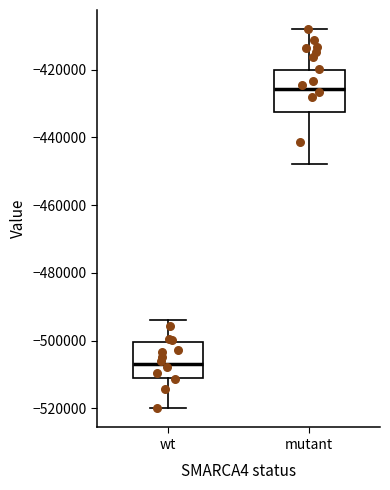

Reading left to right, read every box against the y-axis: the position of its median line, the range the box covers, and the ends of its whiskers. The values are not printed on the chart, so give them approximately, as read against the axis.

wt: median -508000, box -512000 to -500000, whiskers -520000 to -494000
mutant: median -426000, box -432000 to -420000, whiskers -448000 to -408000